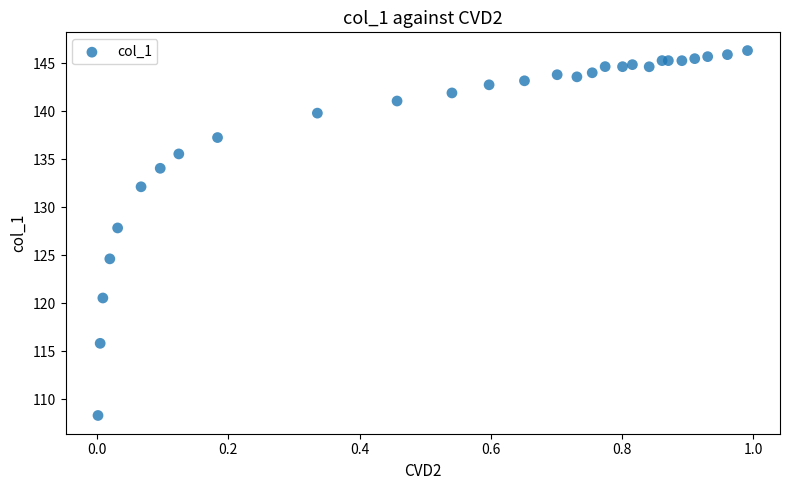

What Y value in the scatter plot is closest to 127?

127.8